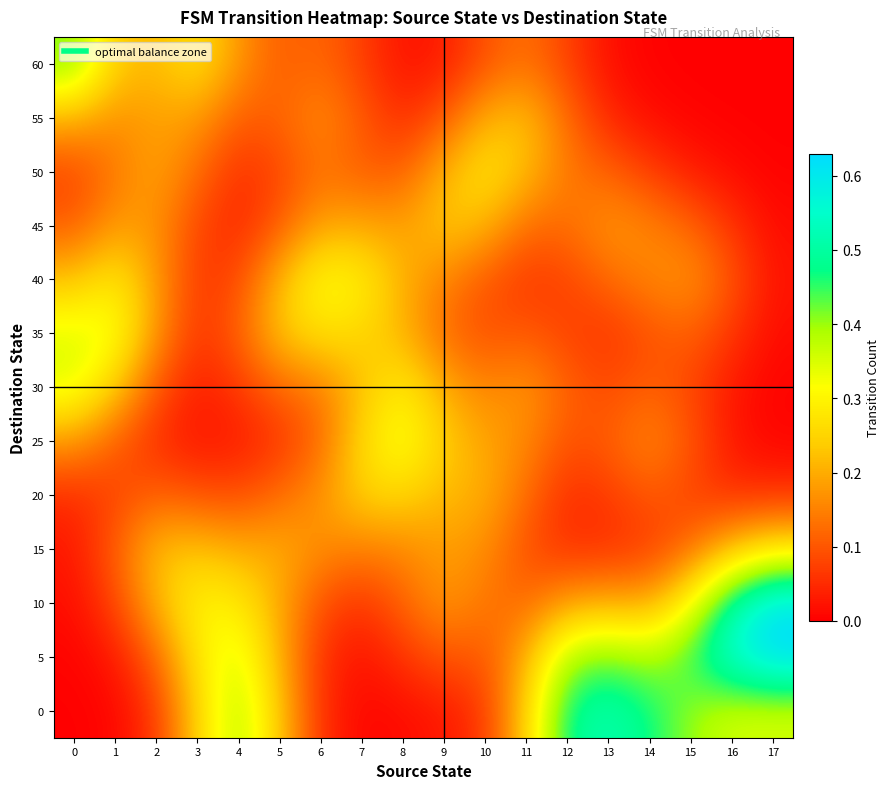

What is the spread (max minus min) of values at 16?

0.6